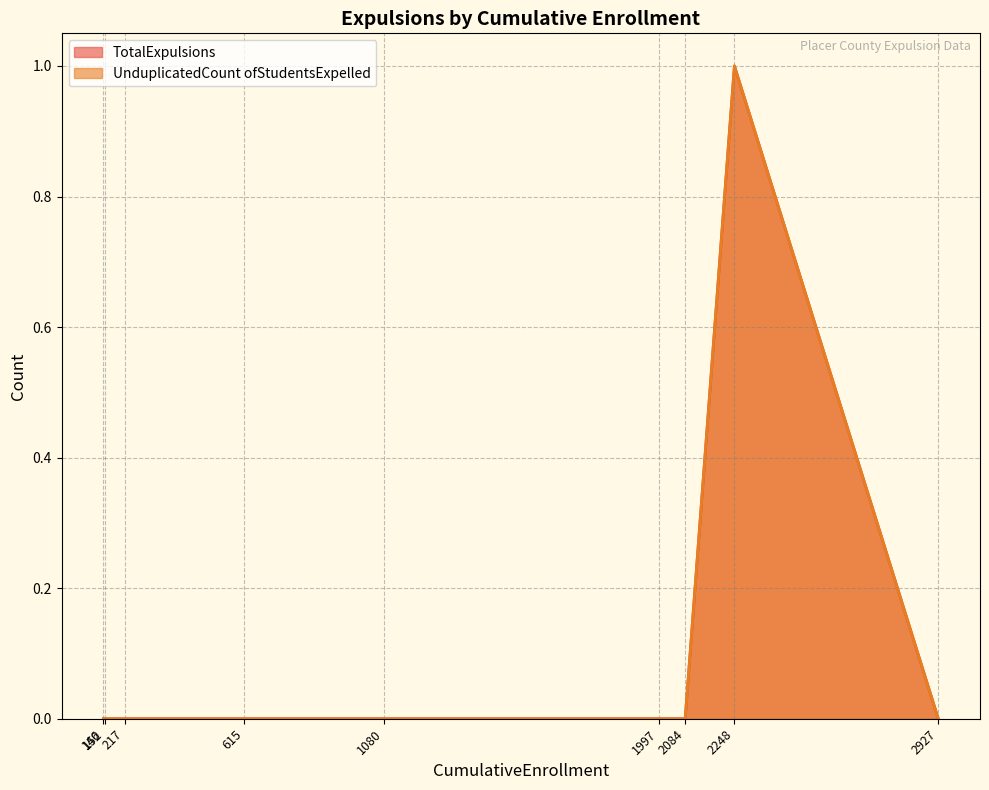

At which label is TotalExpulsions closest to 0?

615